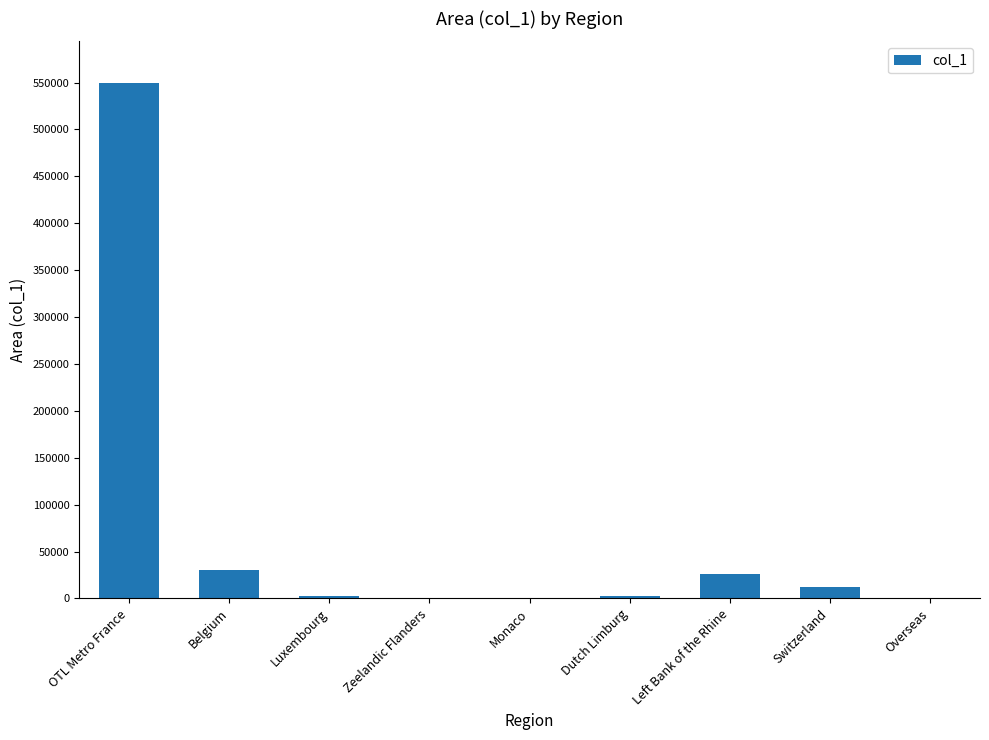

What is the sum of all values?

625785.9